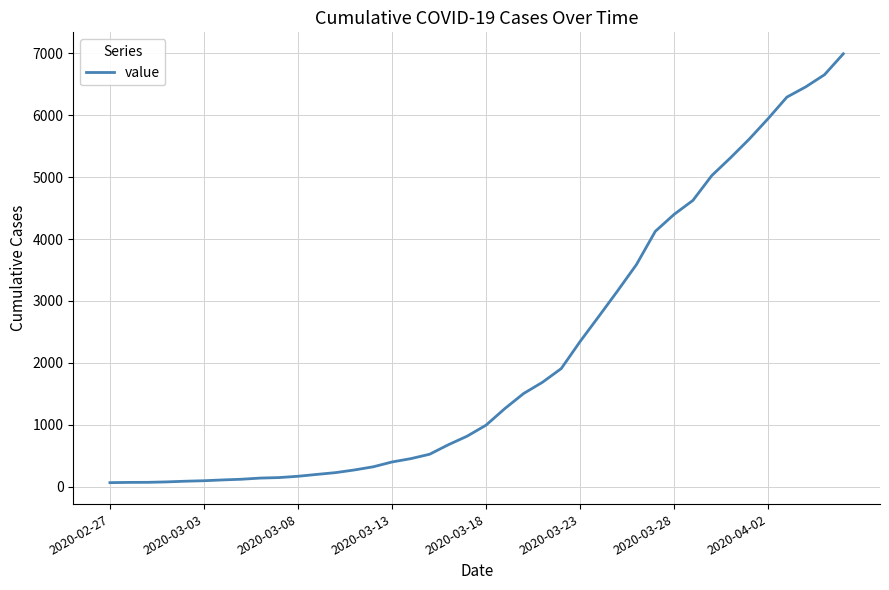

What is the maximum value shown in the chart?

6995